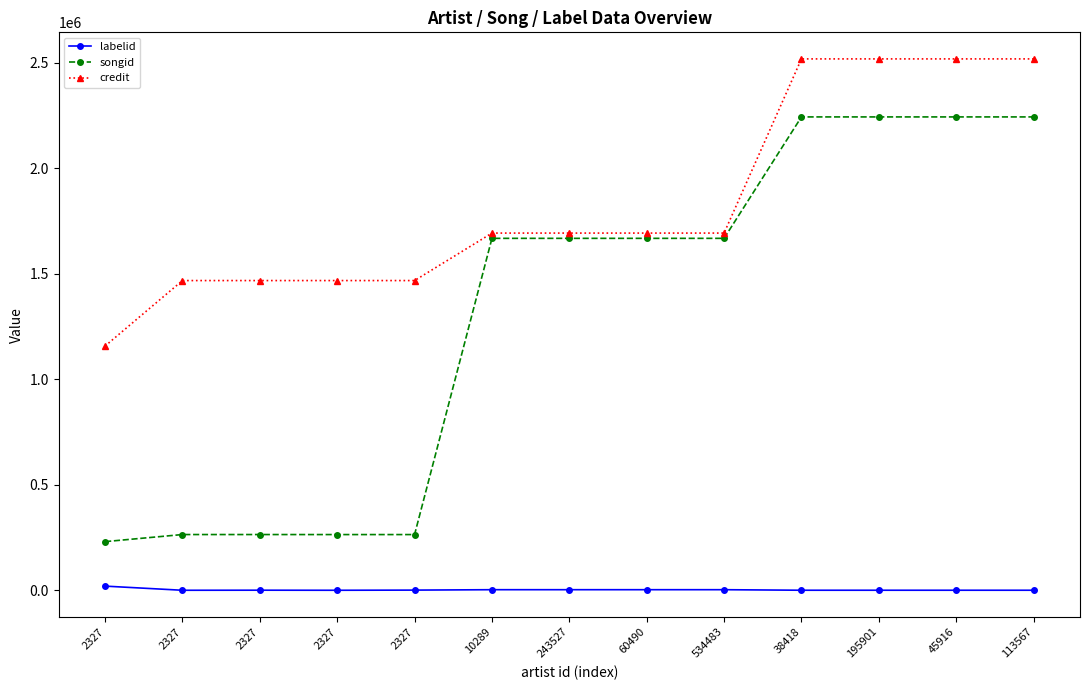

How many data points in songid are less than 1667868?

5